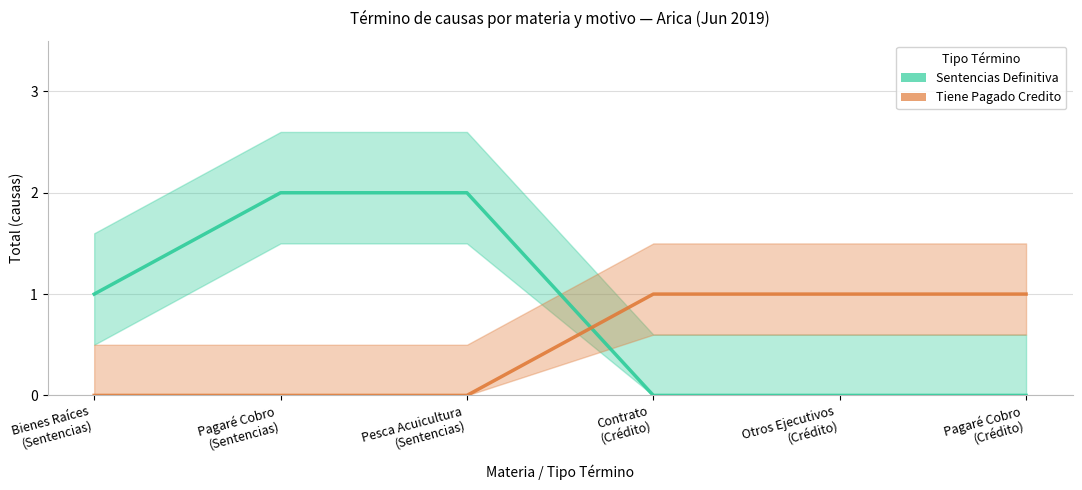

Which series has the largest total across all categories?

Sentencias Definitiva